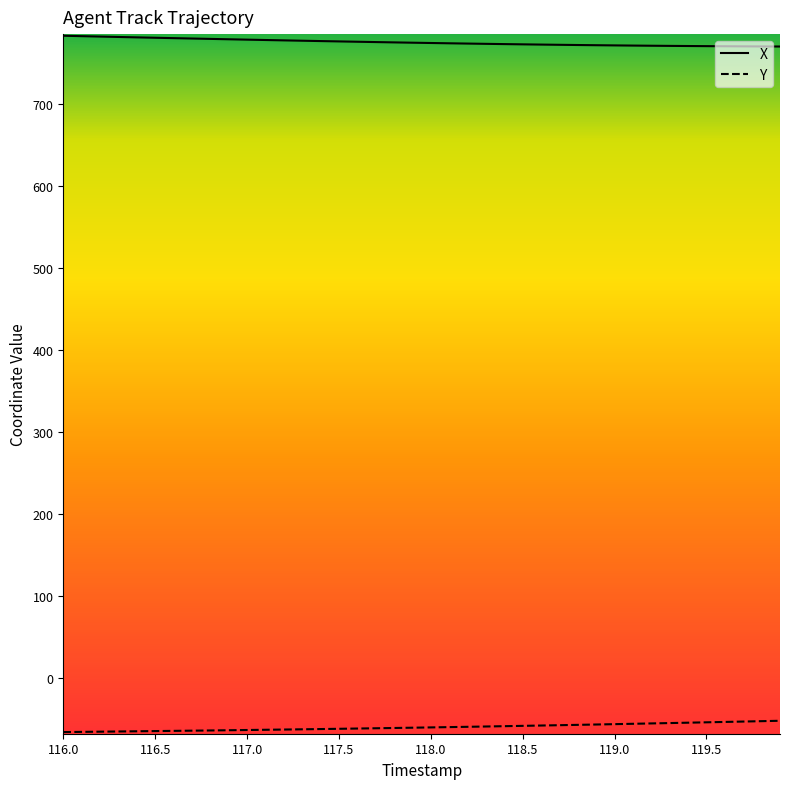

True or false: X and Y cross at least once.

False